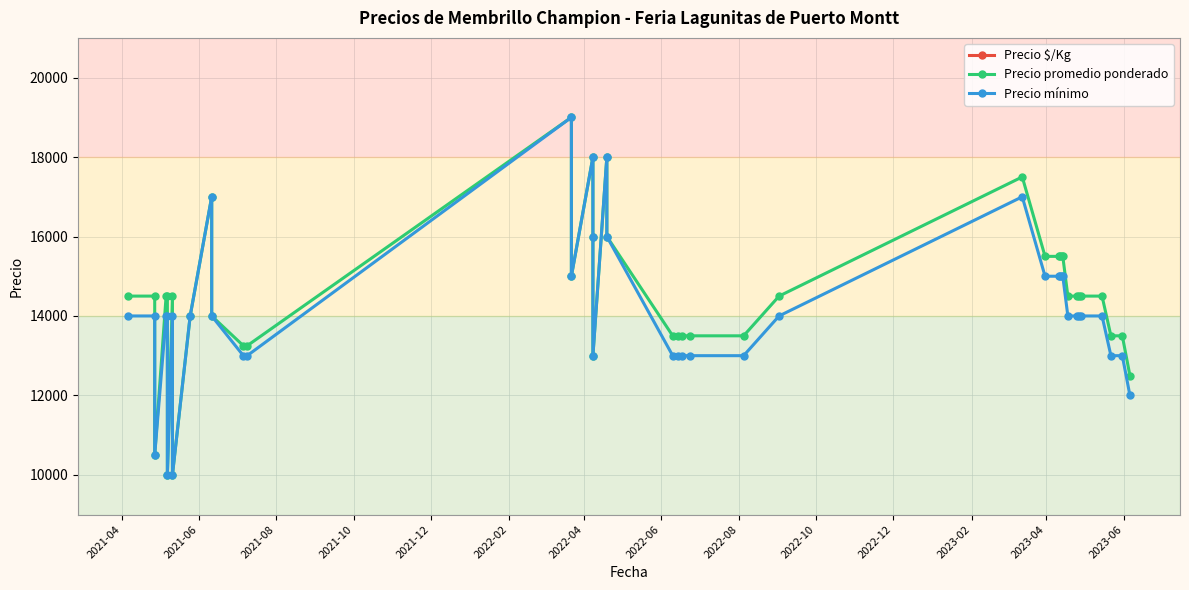

At how many categories does at least one series exceed 15754?

7